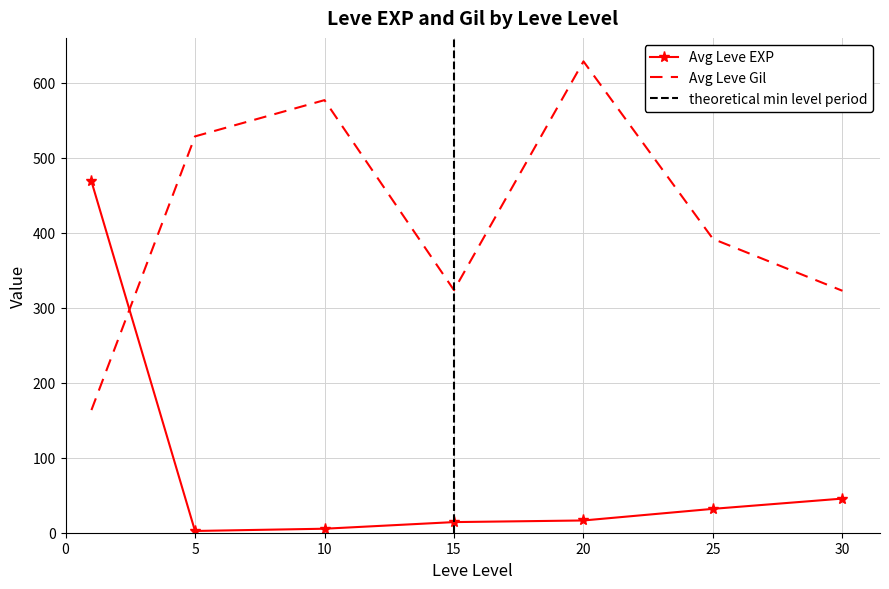

At which label does Leve EXP first exceed 17?

1